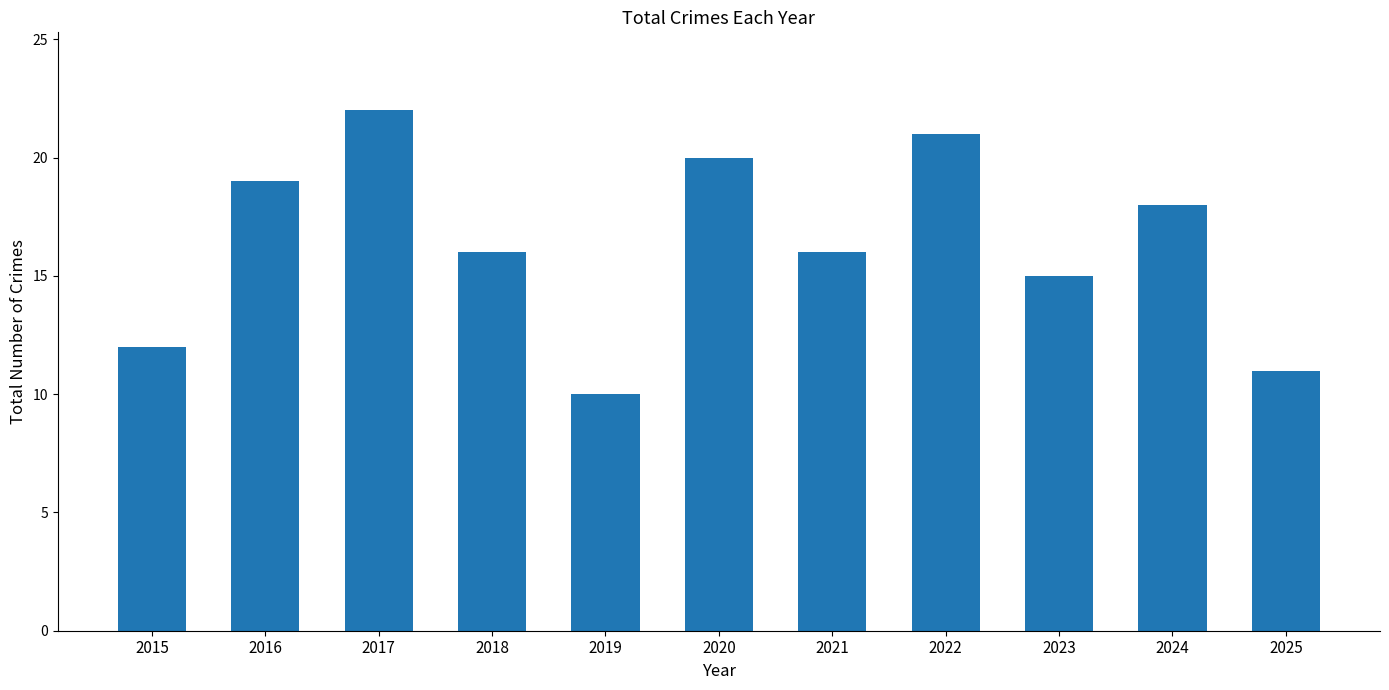

Reading right to left, list all the values displayed in this chart.

2025=11	2024=18	2023=15	2022=21	2021=16	2020=20	2019=10	2018=16	2017=22	2016=19	2015=12